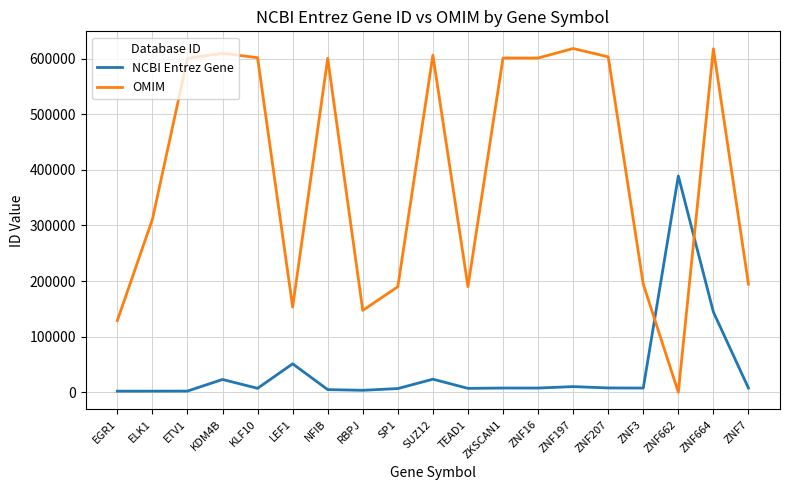

What are all the series names shown in the legend?

NCBI Entrez Gene, OMIM